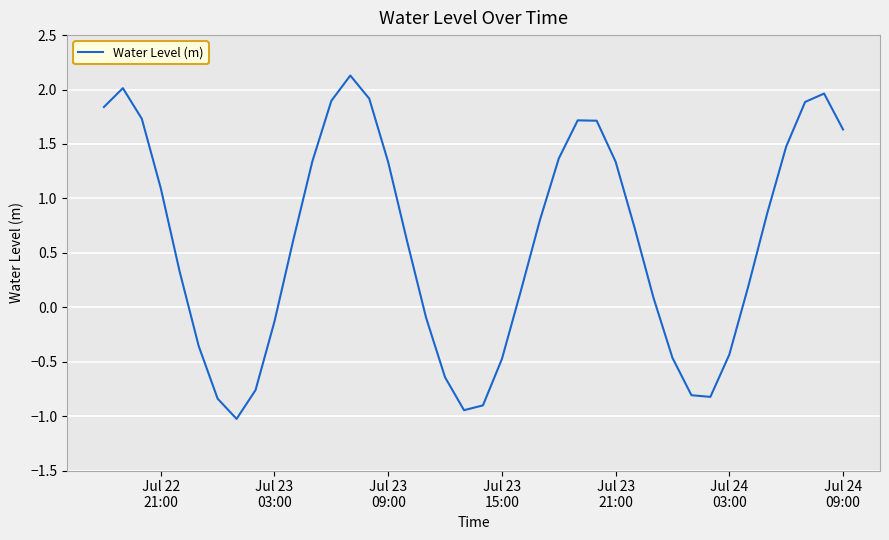

What is the difference between the maximum and minimum values?

3.2